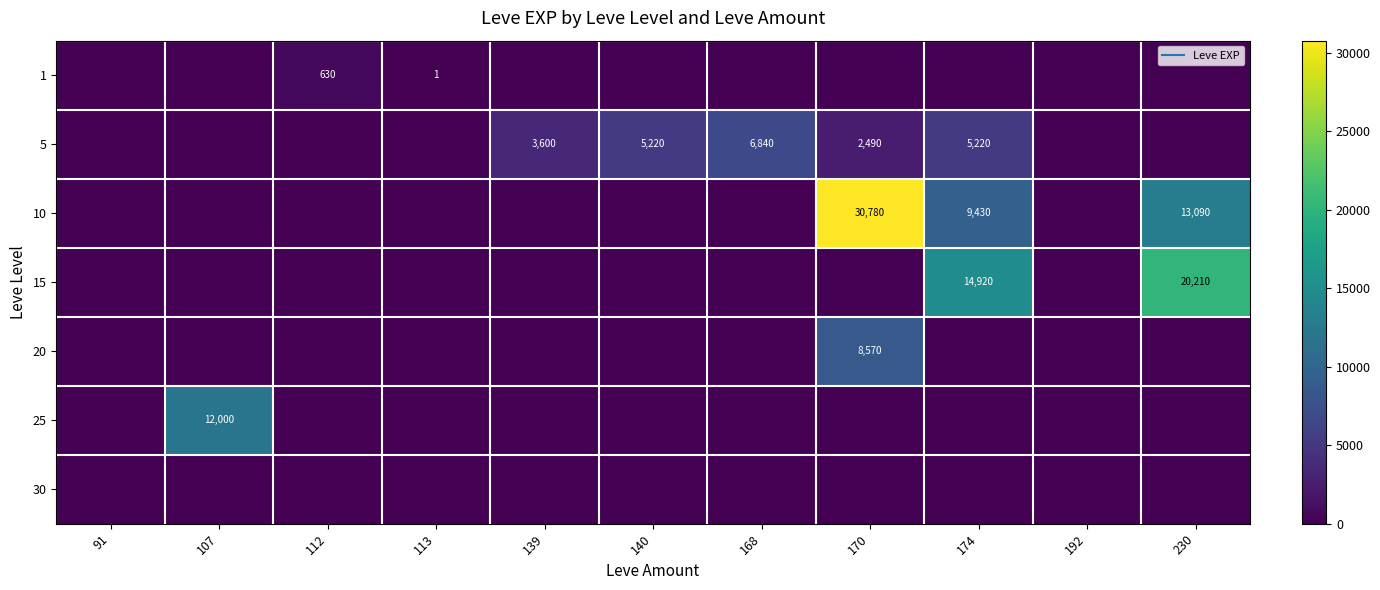

What is the total value across all series at 113?

1